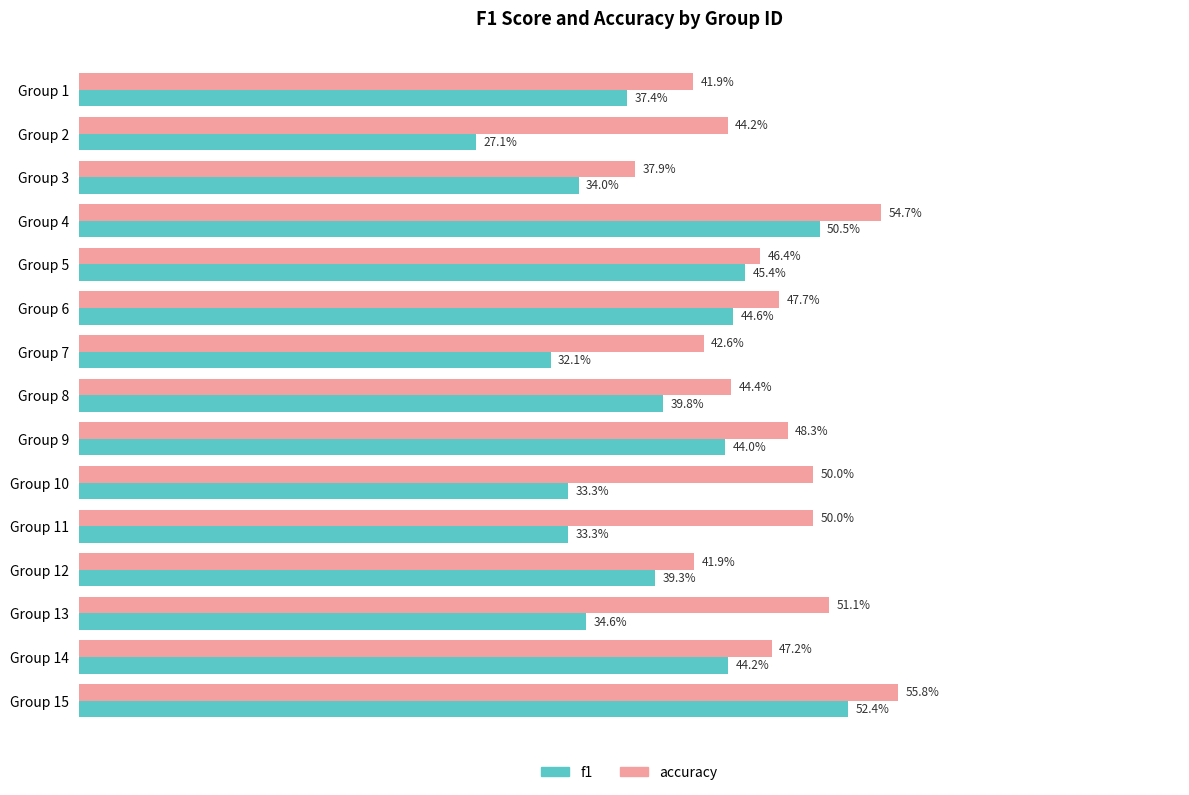

At how many categories does at least one series exceed 0?

15